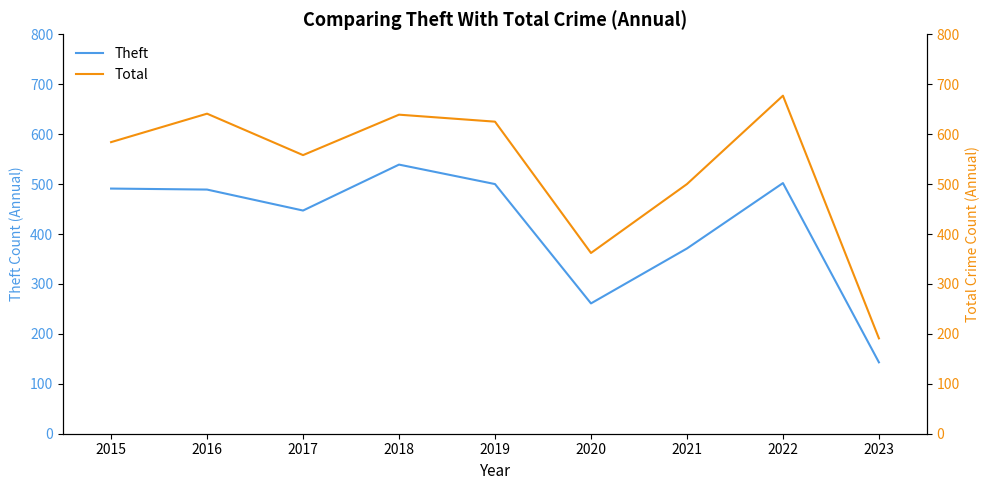

What is the lowest value of the Theft series?

143